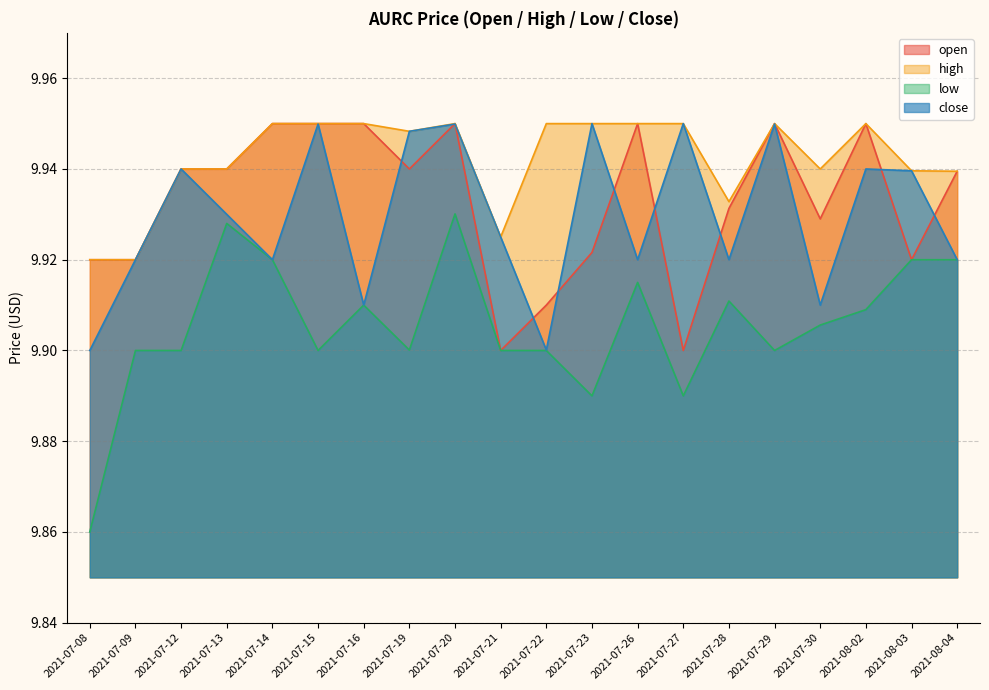

What are all the series names shown in the legend?

open, high, low, close